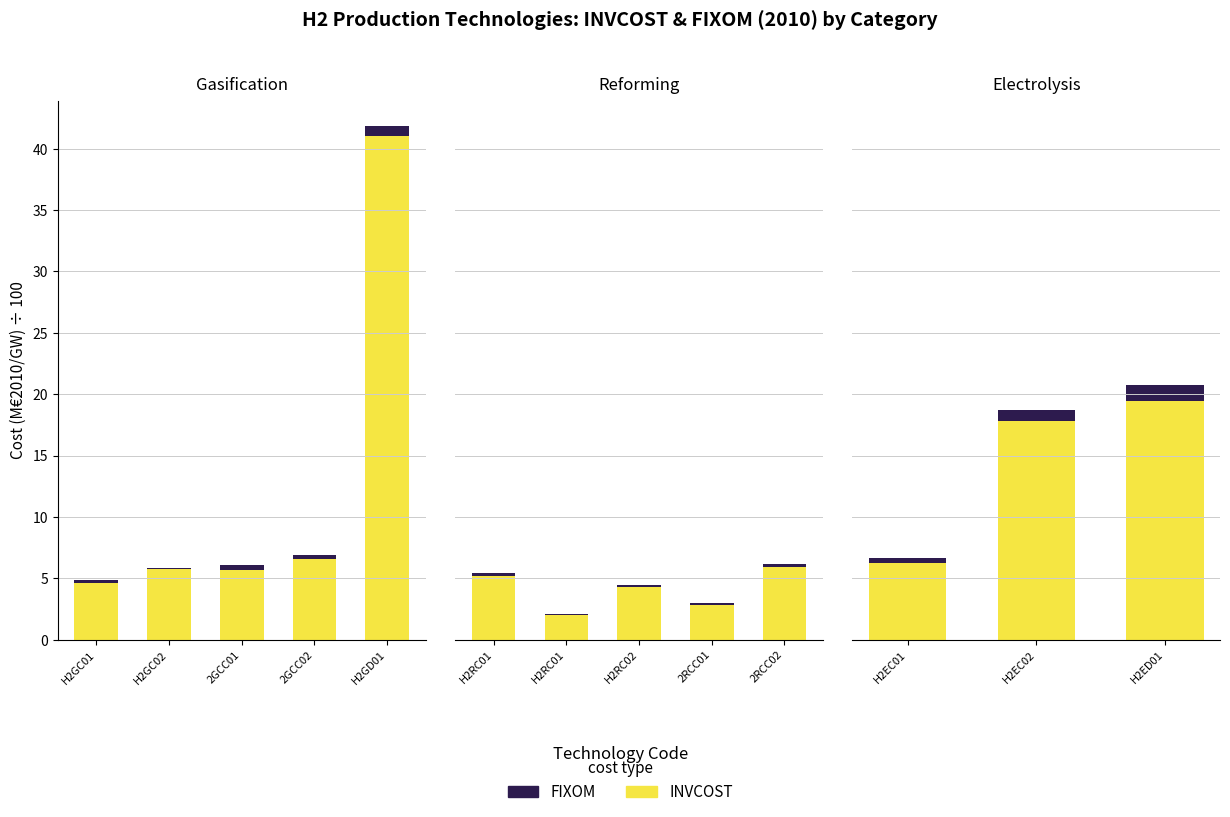

How many bars are there in each group?

2